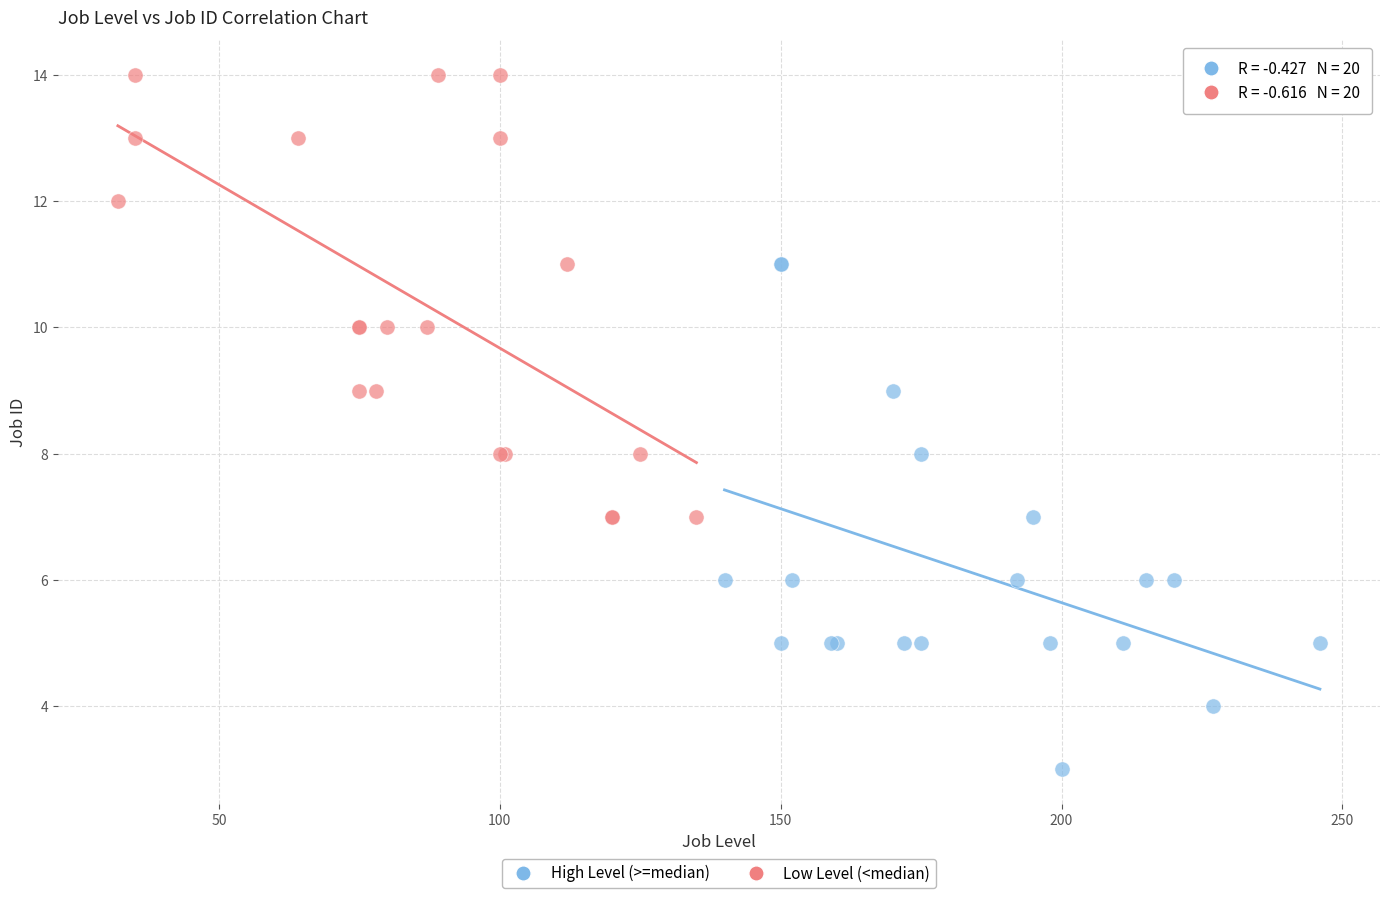

Which series contains the highest Y value?

Low Level (<median)